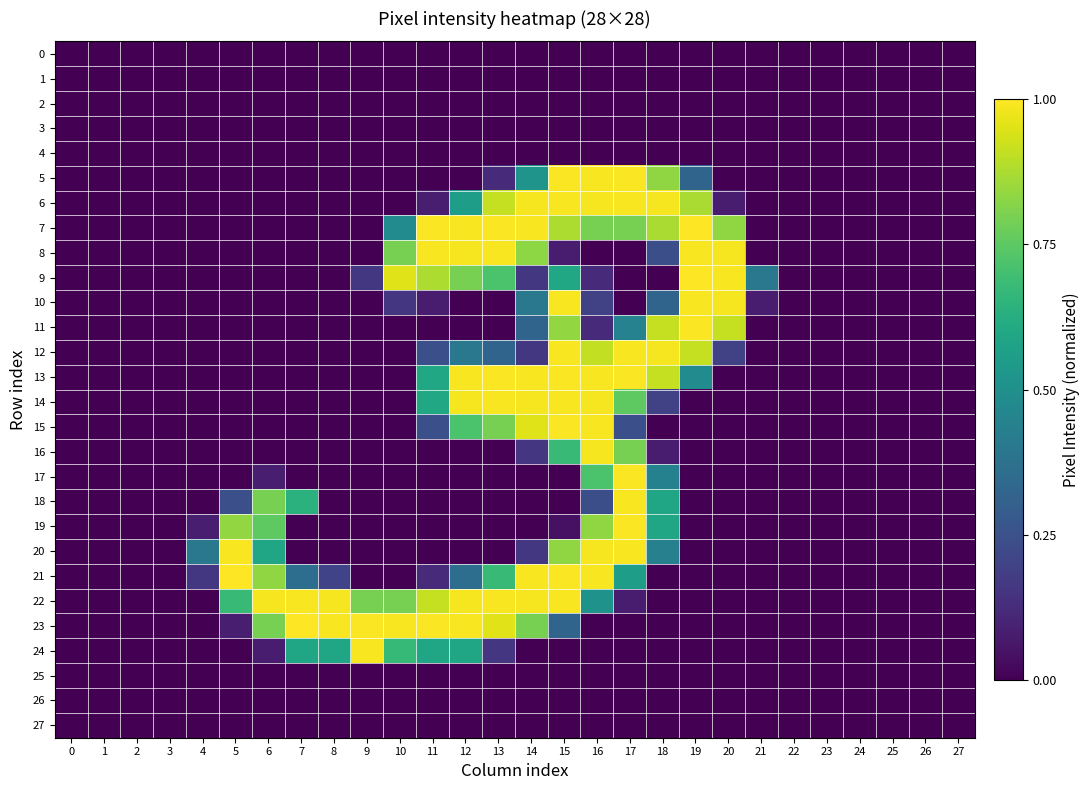

Between 7 and 27, which series saw the biggest shift?

23